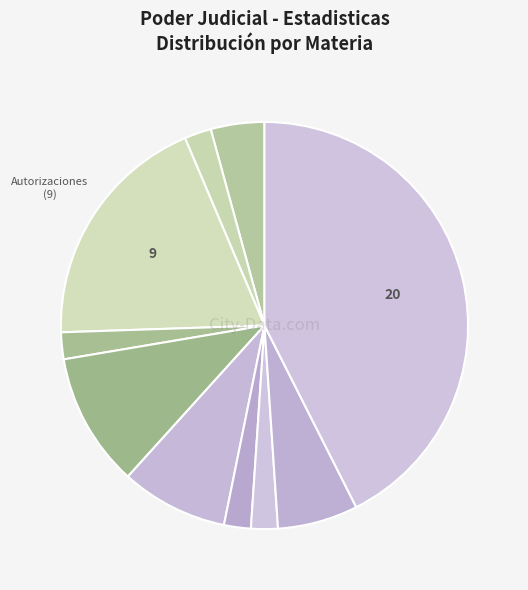

How many slices are in this pie chart?

10